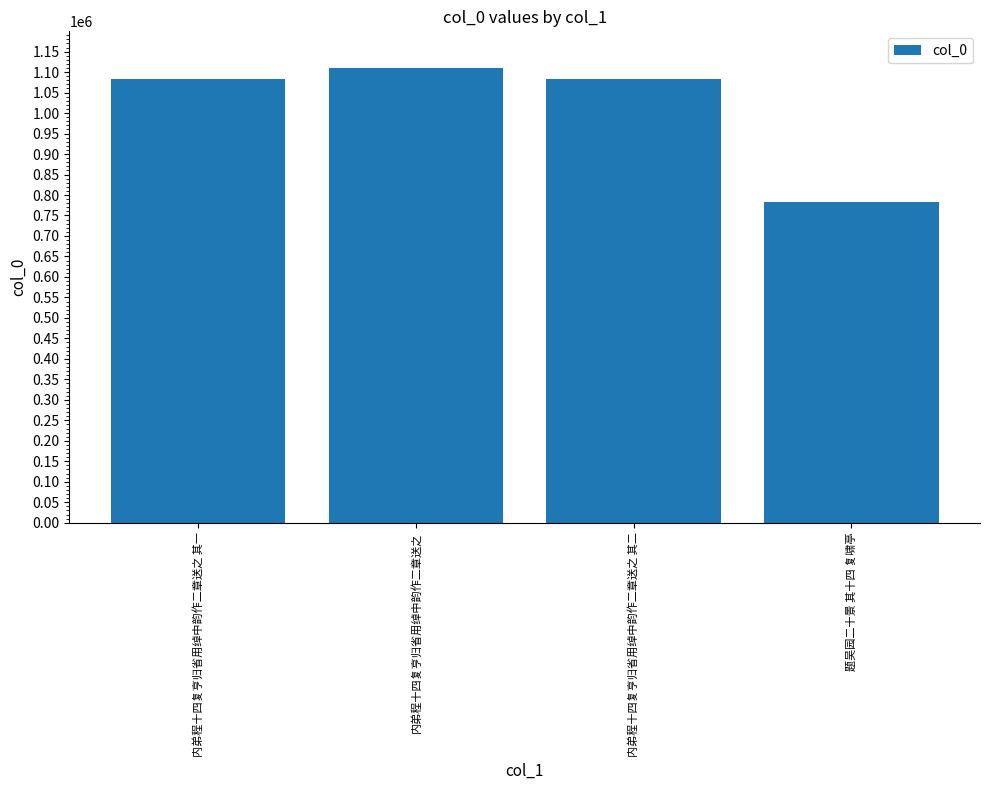

What is the change in value from 内弟程十四复亨归省用绰中韵作二章送之 其二 to 题吴园二十景 其十四 复啸亭?

-299643